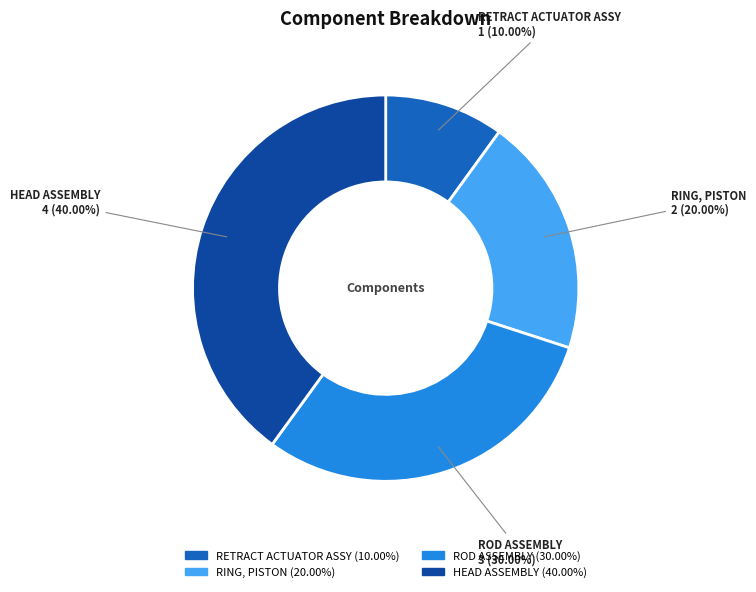

Is there a majority slice in this chart?

No